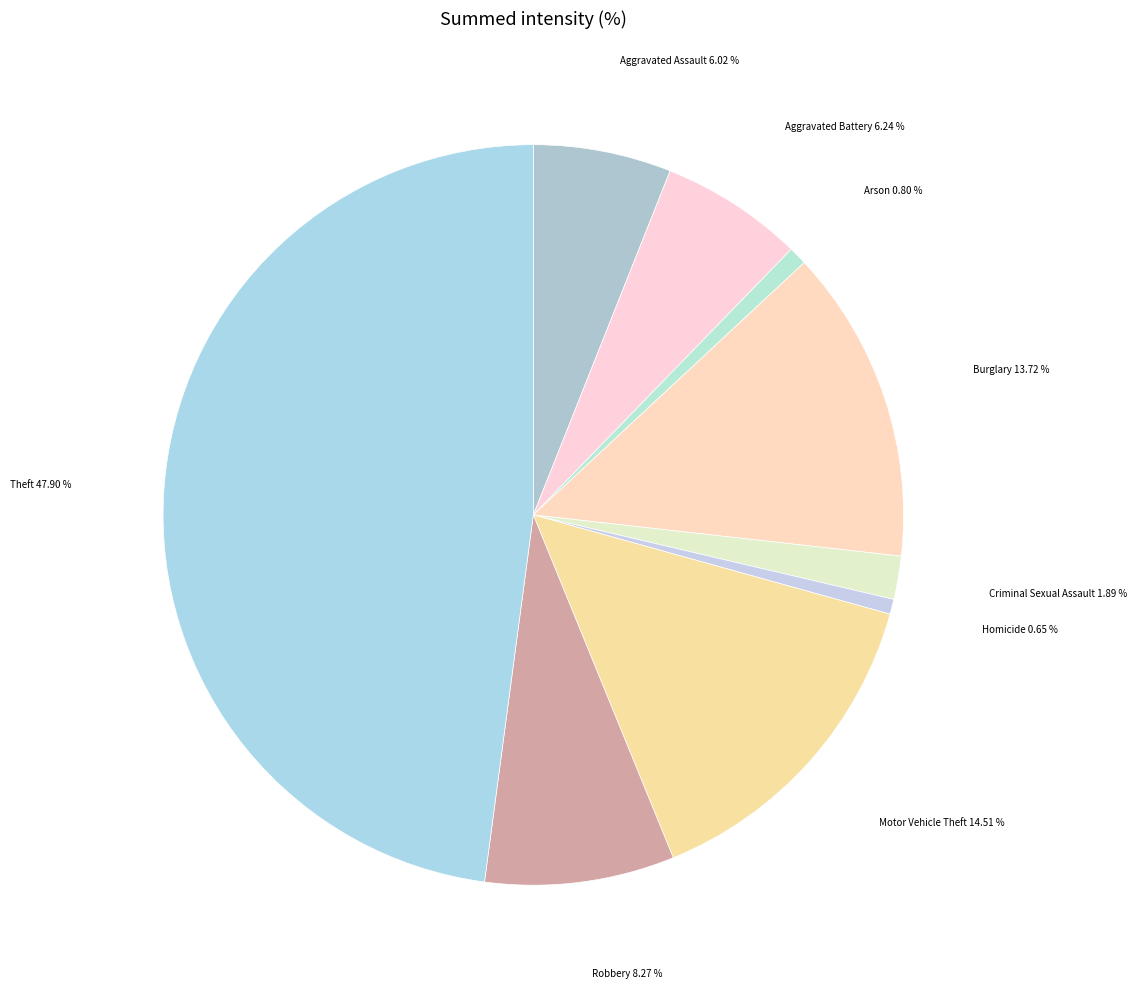

How many segments does this pie chart have?

9